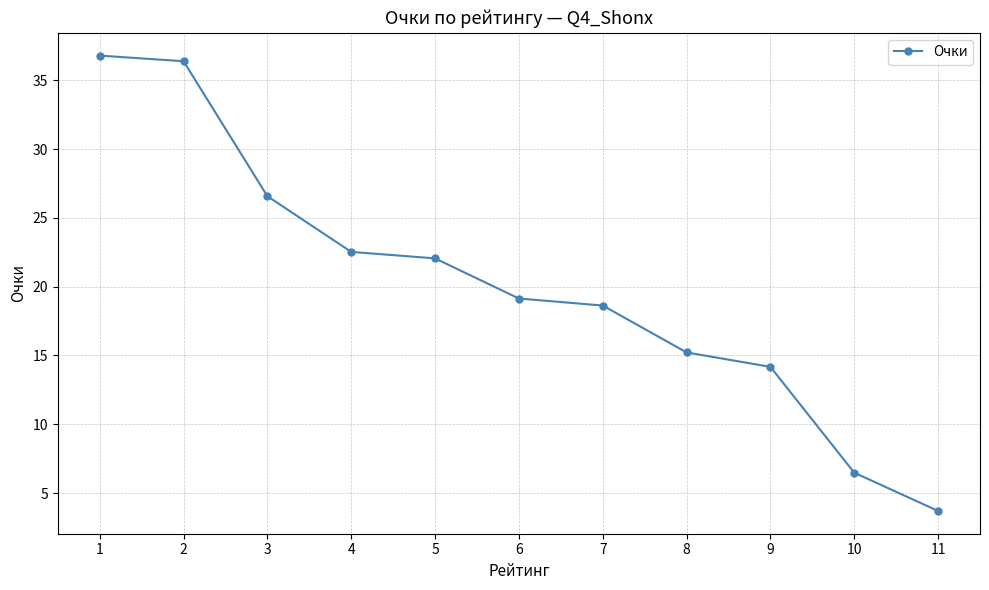

Which label corresponds to the smallest value in the chart?

11